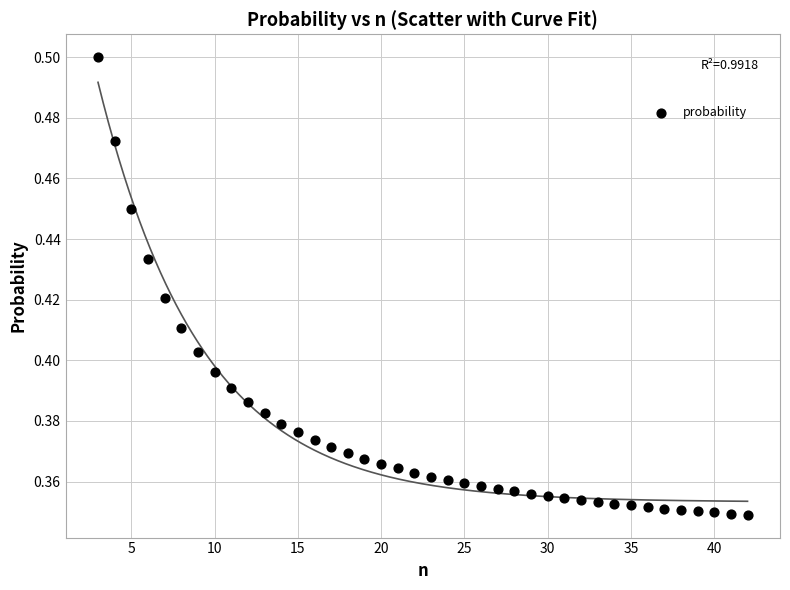

What is the range of X values (max minus min)?

39.0